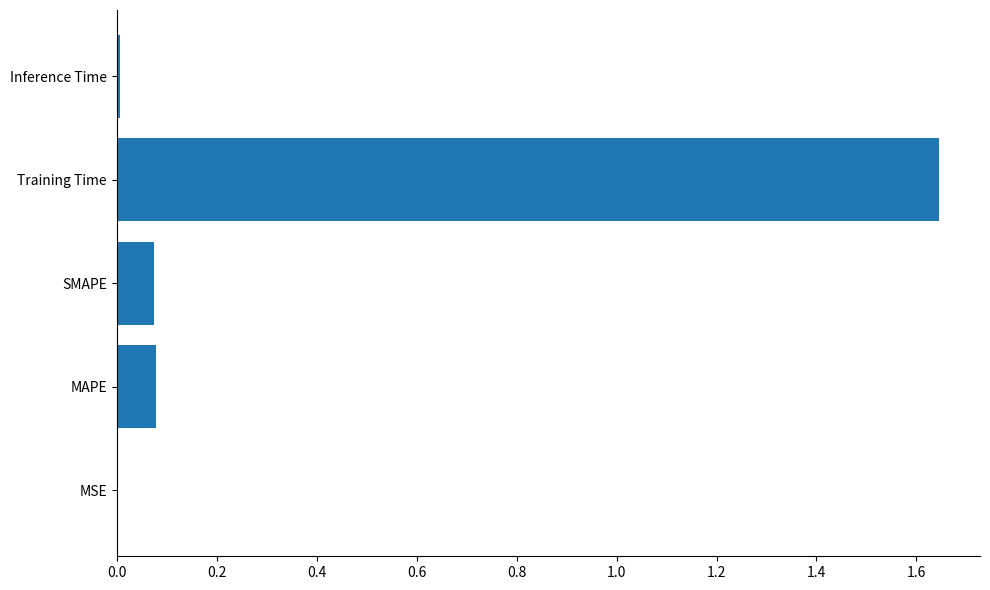

Is it true that the value at Inference Time is 0.0?

True